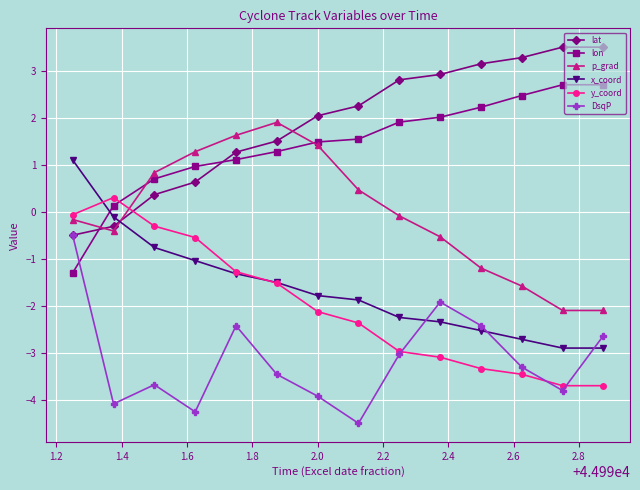

Which series has the largest total across all categories?

lat